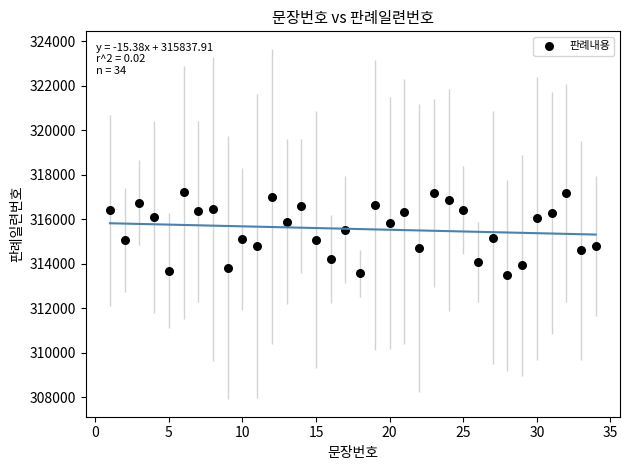

What is the range of Y values (max minus min)?

3727.3